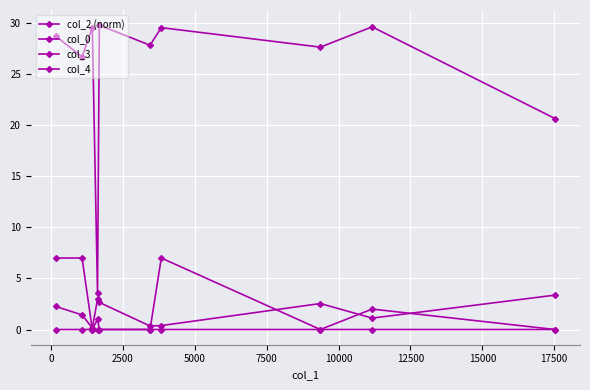

True or false: col_4 and col_3 intersect in this chart.

False